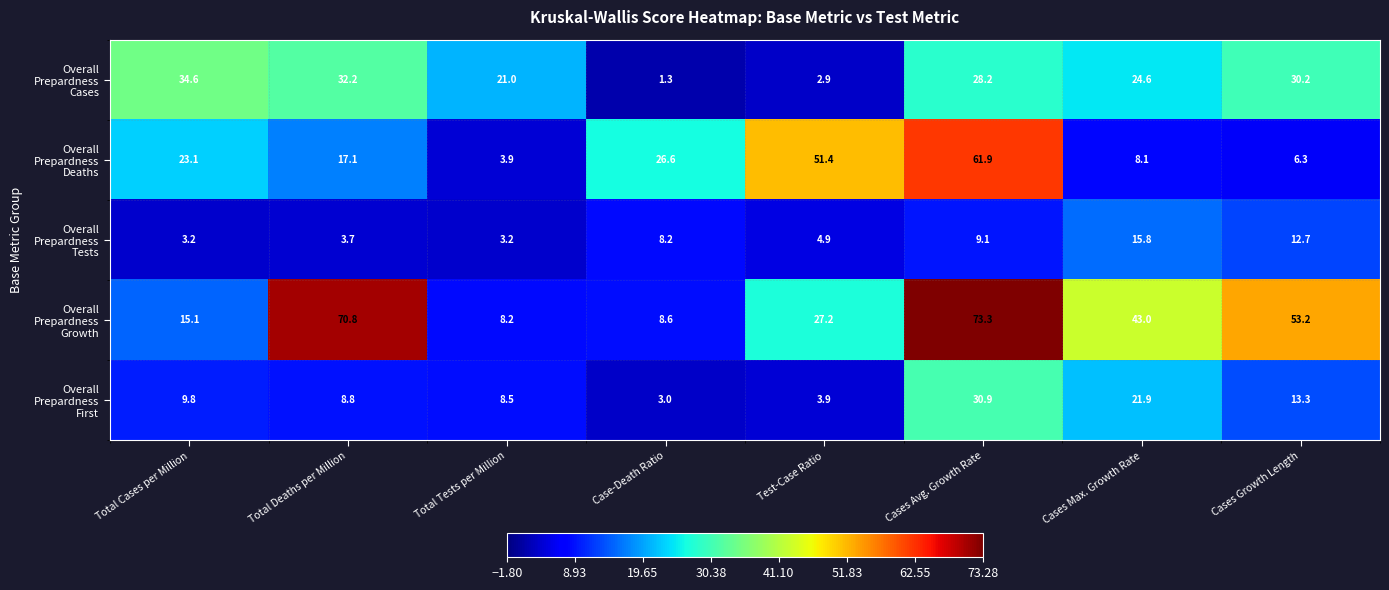

How many distinct data groups are displayed?

5